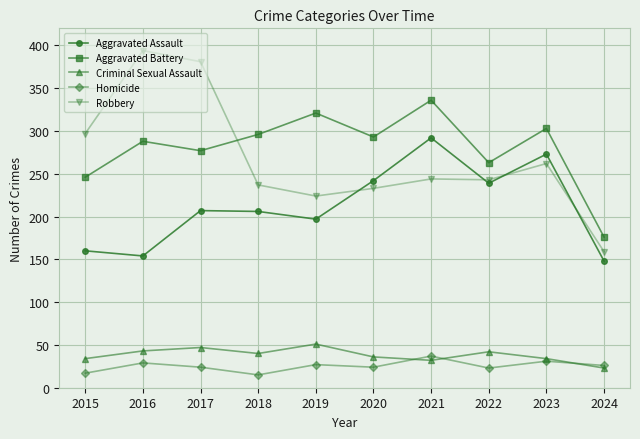

Where is the first local maximum for Robbery?

2016